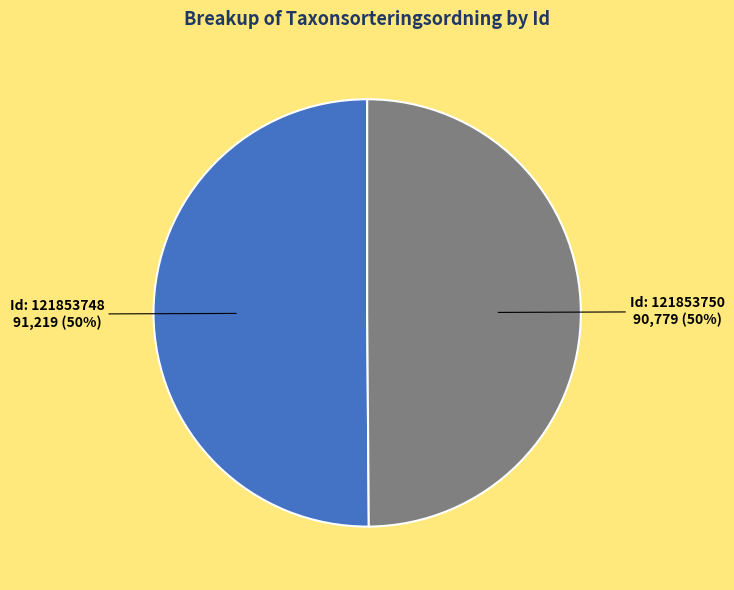

Count the number of slices in the pie.

2